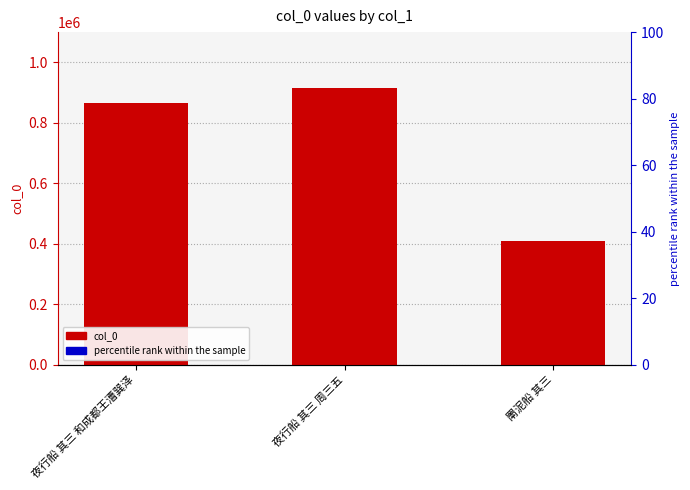

Between 夜行船 其三 周三五 and 夜行船 其三 和成都王漕巽泽, which is larger?

夜行船 其三 周三五